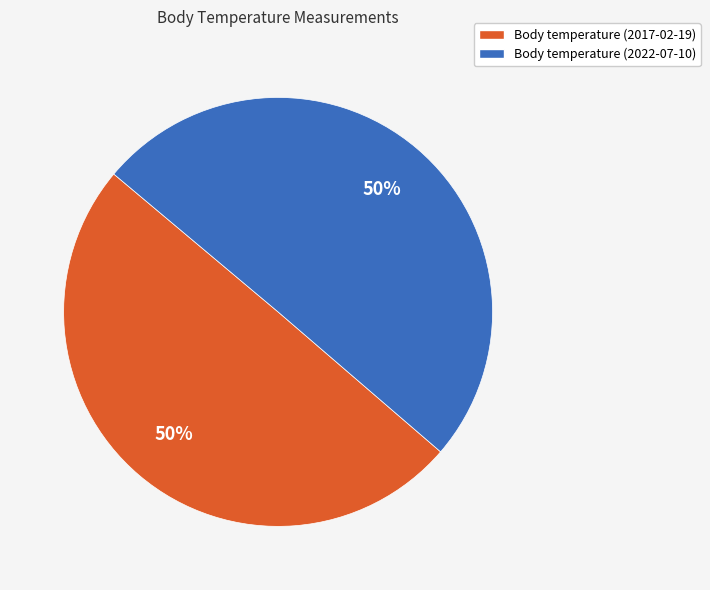

What is the ratio of the value at Body temperature (2017-02-19) to the value at Body temperature (2022-07-10)?

1.0